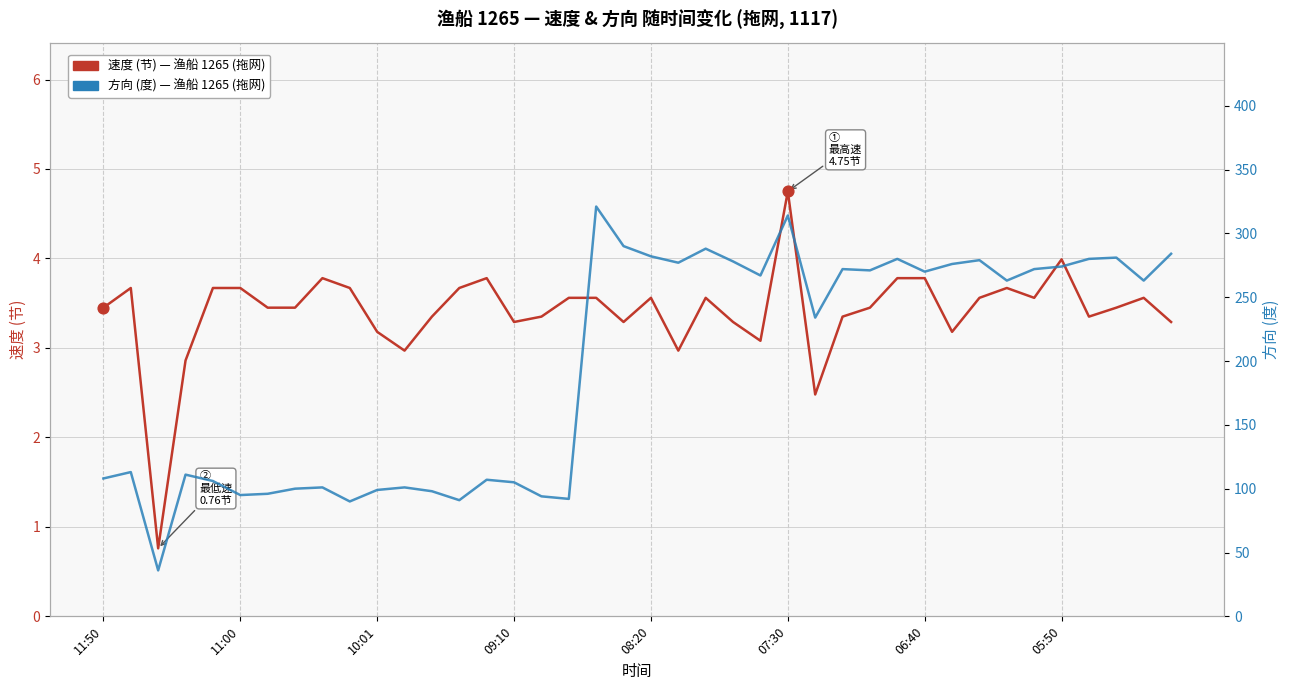

At which category is the sum across all series the highest?

18